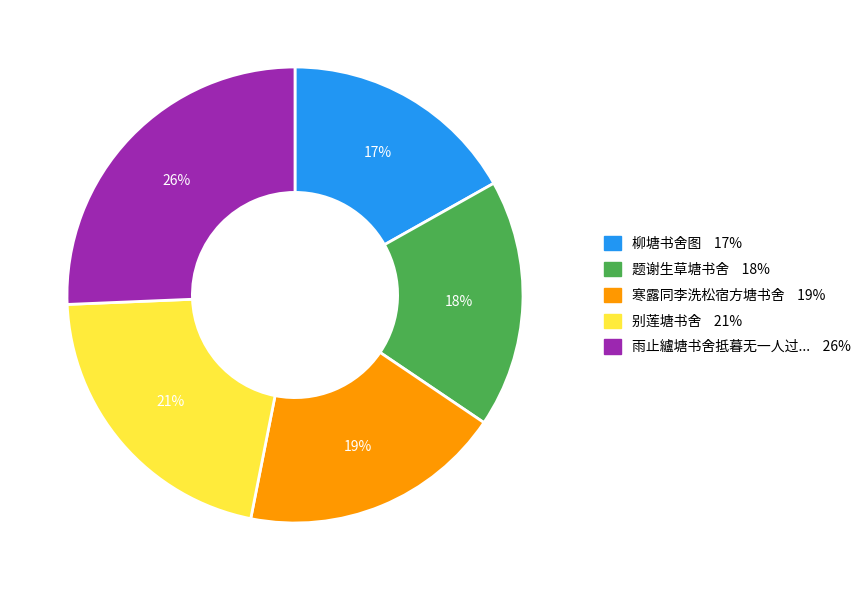

How many slices are in this pie chart?

5